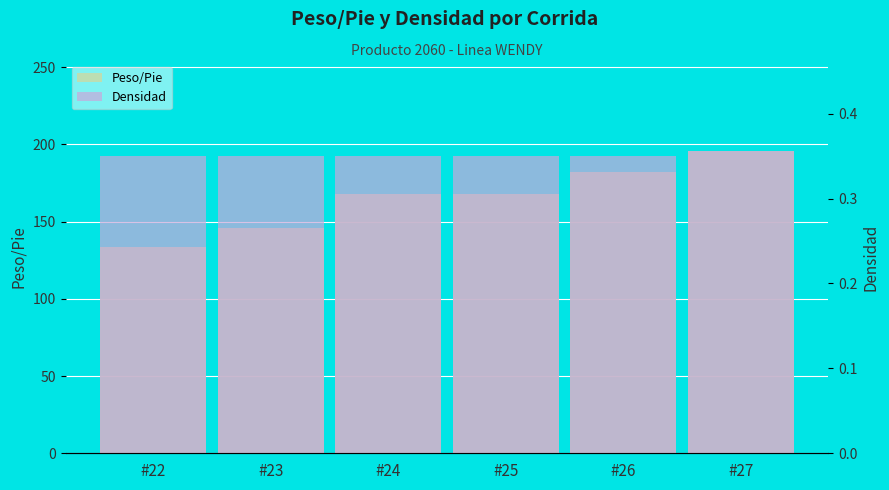

True or false: Peso/Pie has a value of 182.0 at #26.

True